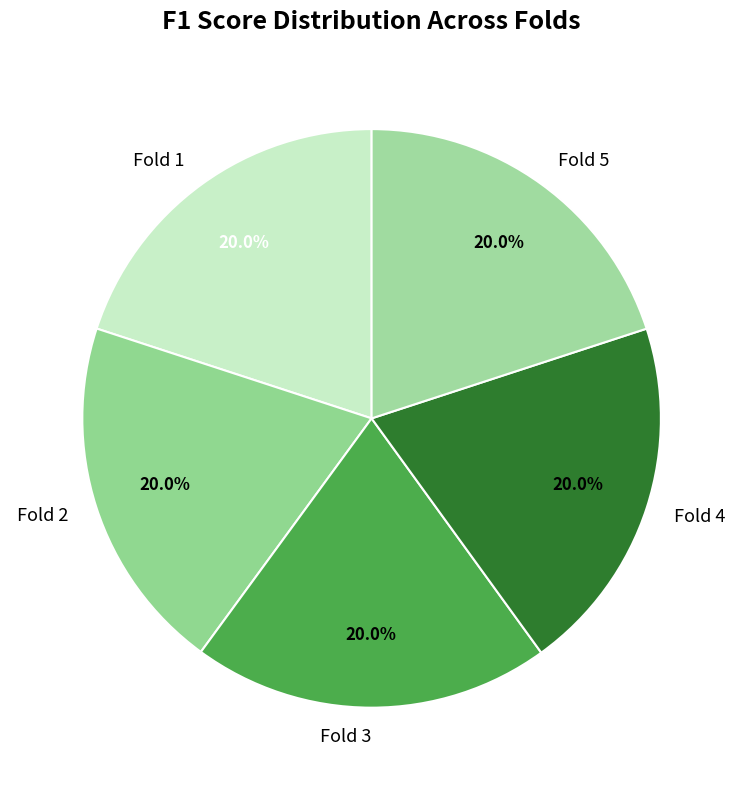

Count the number of slices in the pie.

5